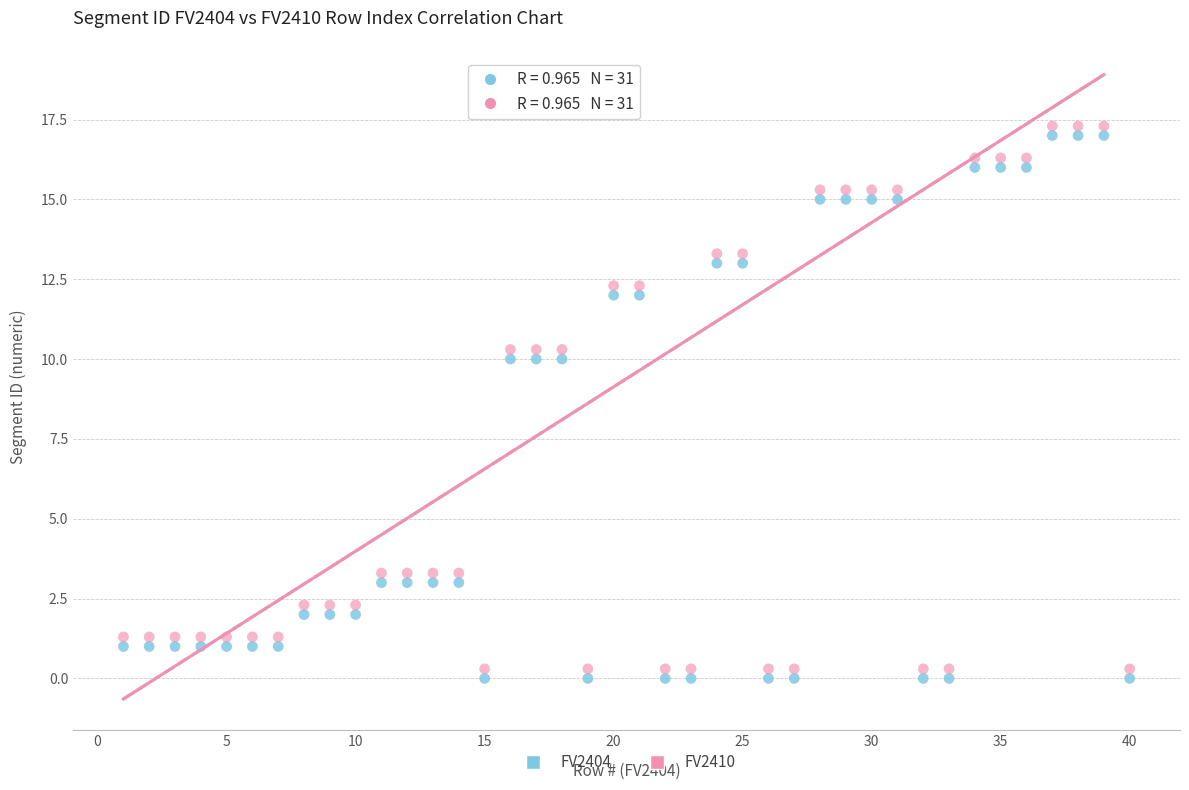

Across all data points, what is the range of Y values (max minus min)?

17.3